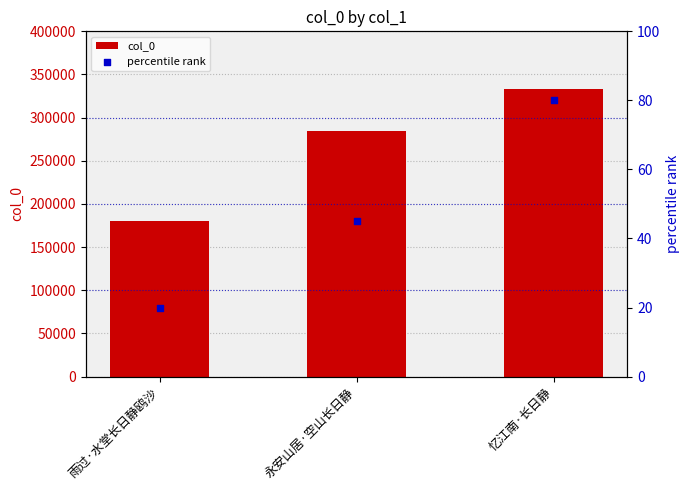

Is the value of col_0 at 忆江南·长日静 greater than the value of percentile rank at 永安山居·空山长日静?

Yes